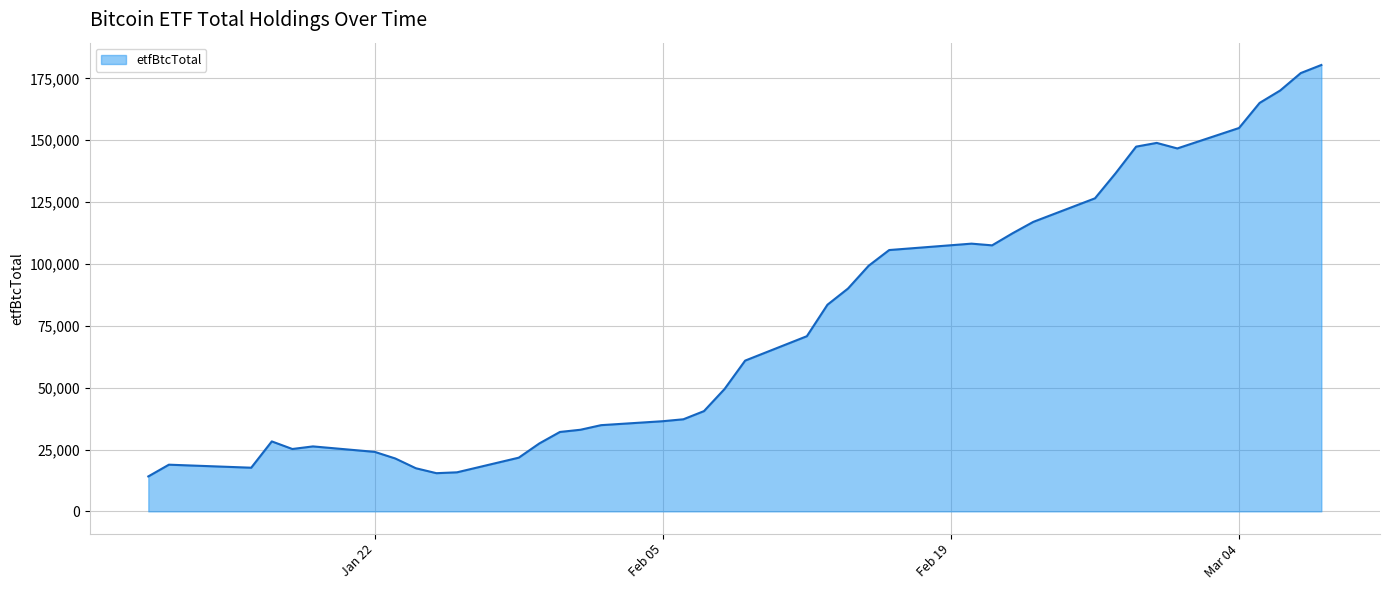

What is the difference between the maximum and minimum values?

166303.9